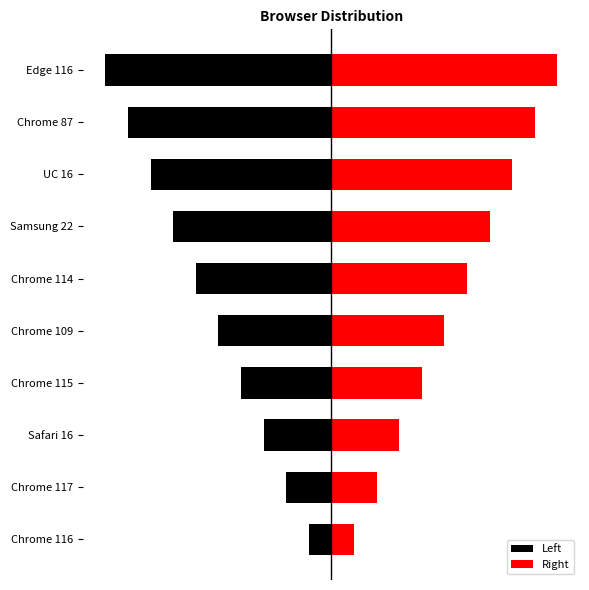

What is the minimum value for Right?

1